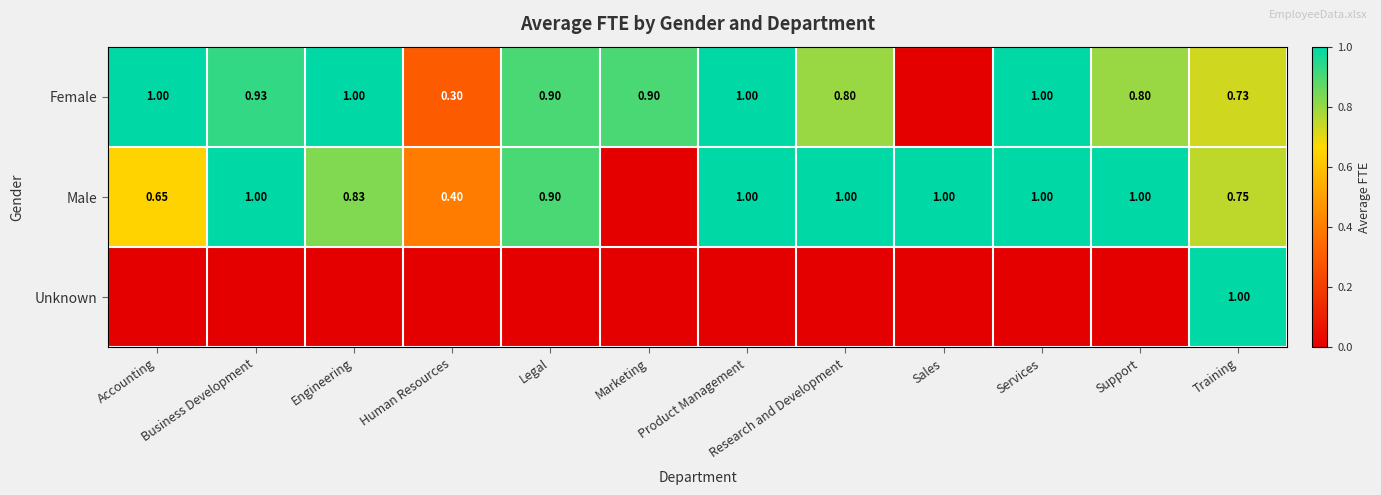

What value does the Female series have at Human Resources?

0.3